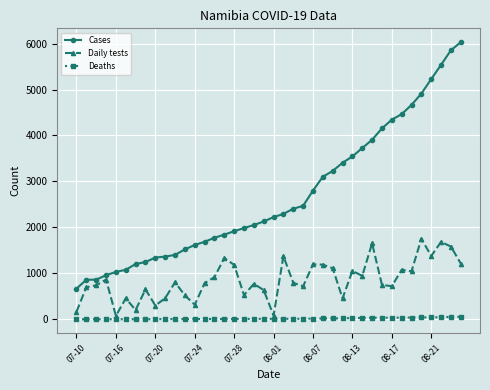

List the series in order of their peak value, highest first.

Cases, Daily tests, Deaths